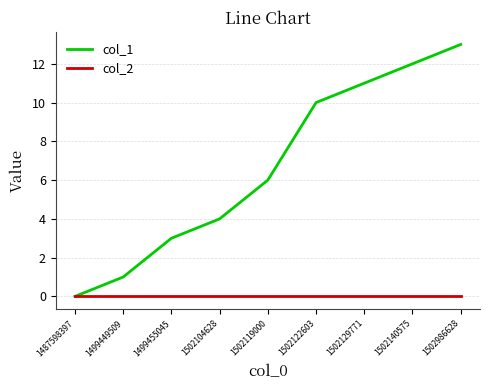

Reading right to left, what are all the values shown in this chart?

col_1: 13	12	11	10	6	4	3	1	0
col_2: 0	0	0	0	0	0	0	0	0